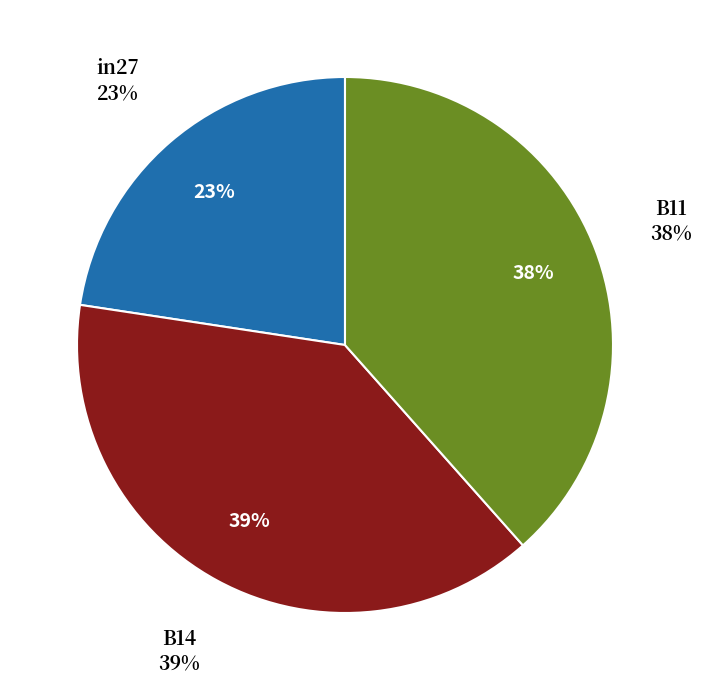

Does any single category account for the majority?

No